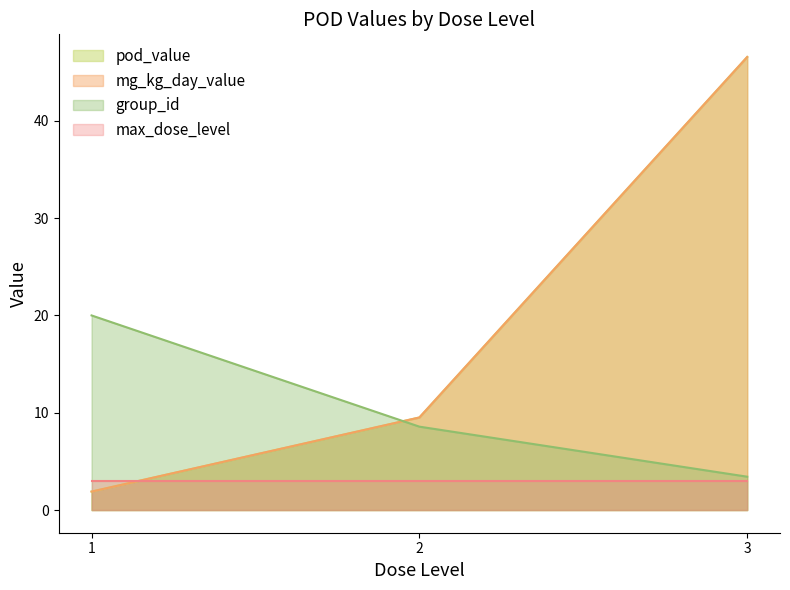

What is the minimum value shown in the chart?

1.9